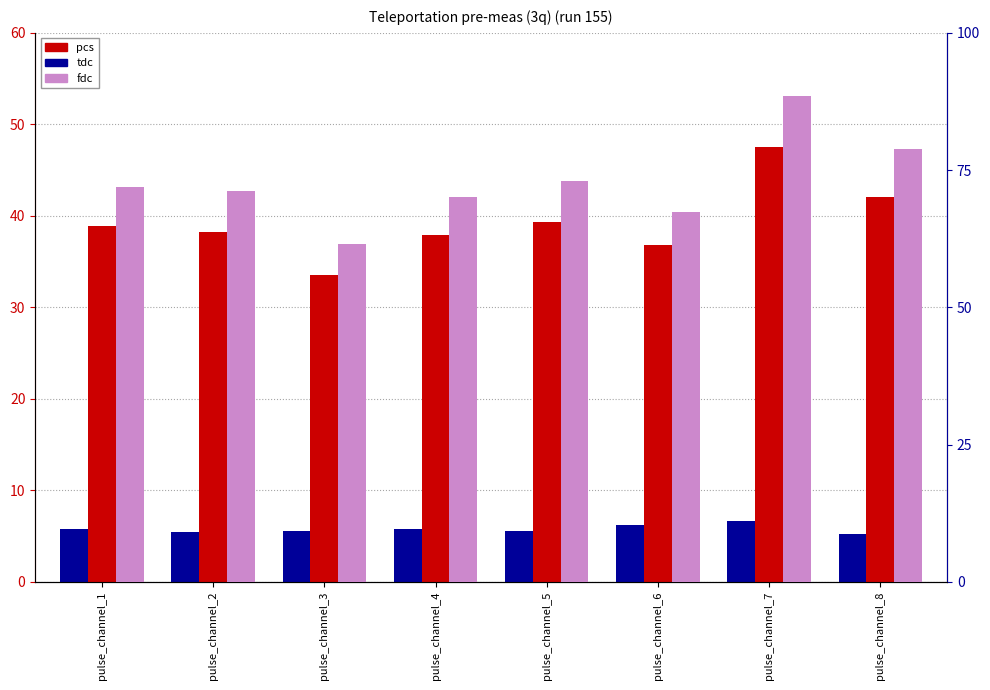

What is the sum of all tdc values?

46.2